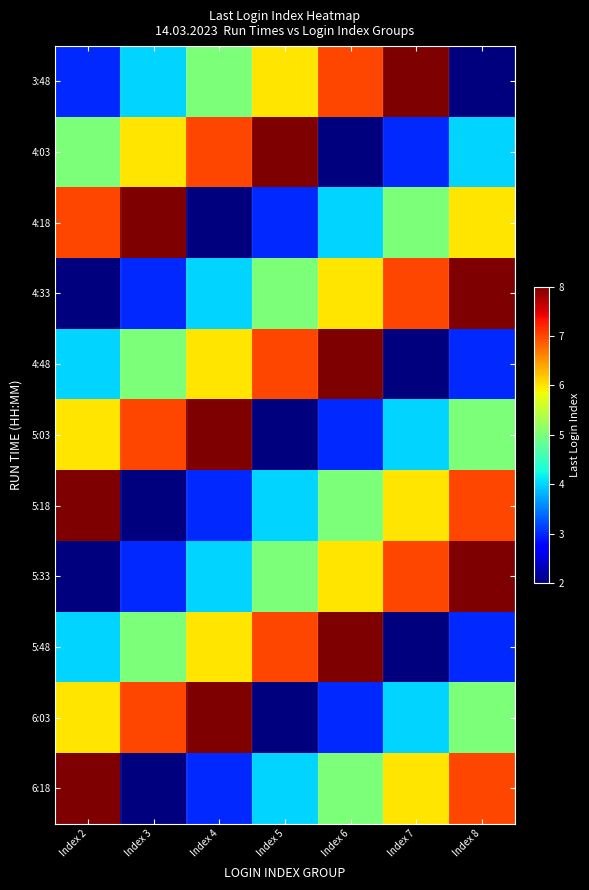

Between Index 4 and Index 8, which is larger?

Index 4